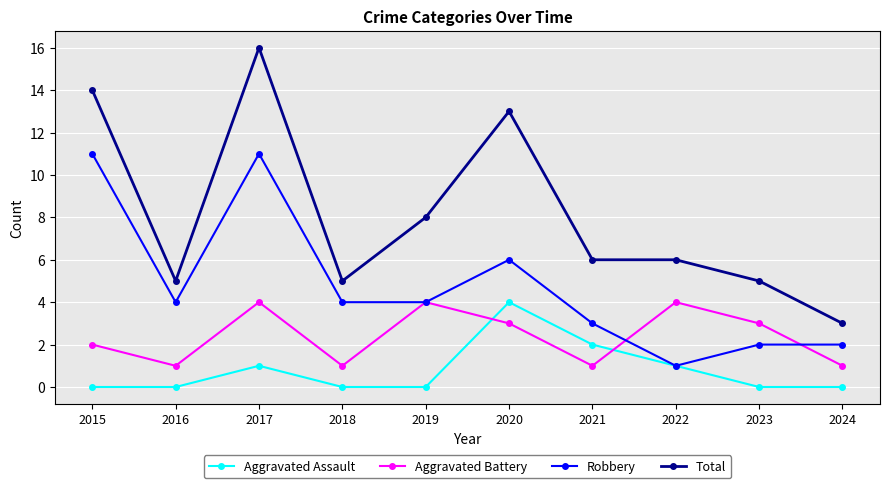

What is the value of the Aggravated Battery point at the 1st from the left?

2